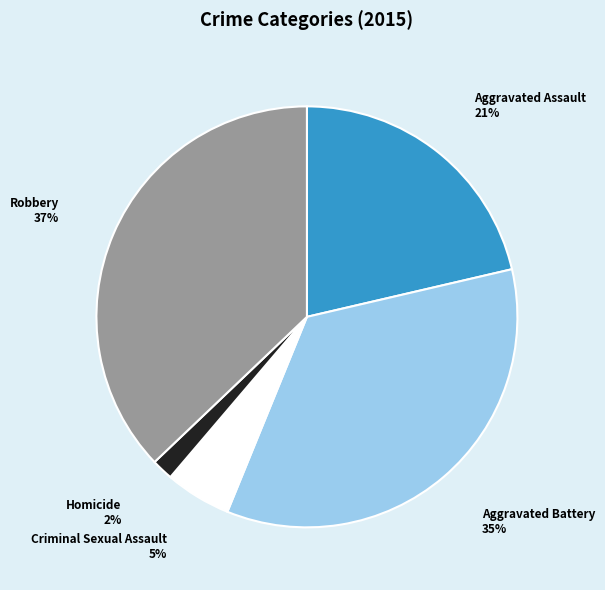

Which category has the biggest portion of the pie?

Robbery